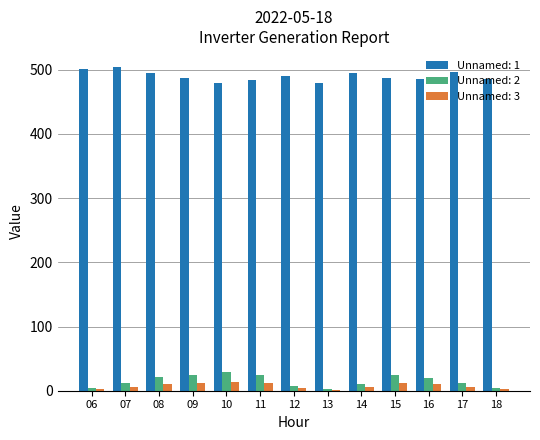

Is the value of Unnamed: 1 at 09 greater than the value of Unnamed: 2 at 08?

Yes